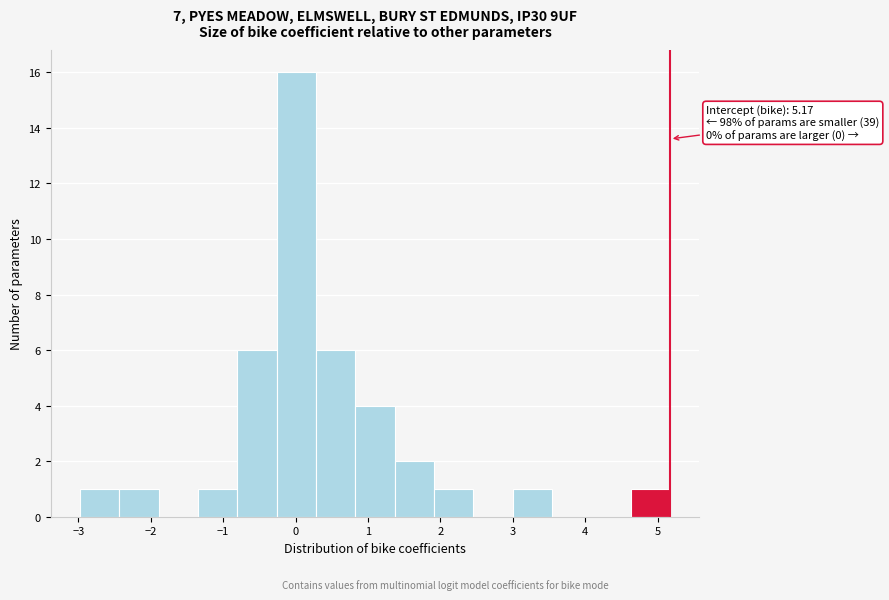

Which range on the x-axis has the tallest bar?

-0.3 to 0.3